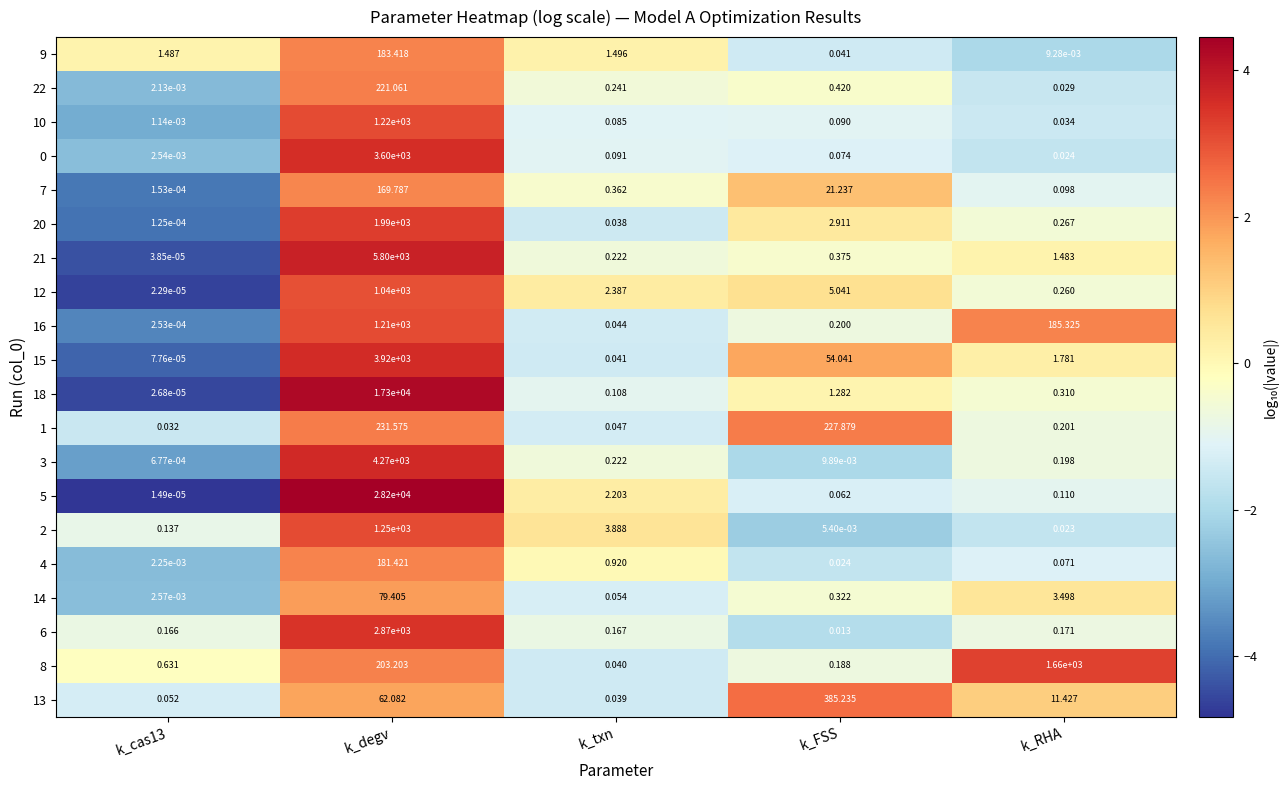

At which label is 16 closest to 605?

k_RHA